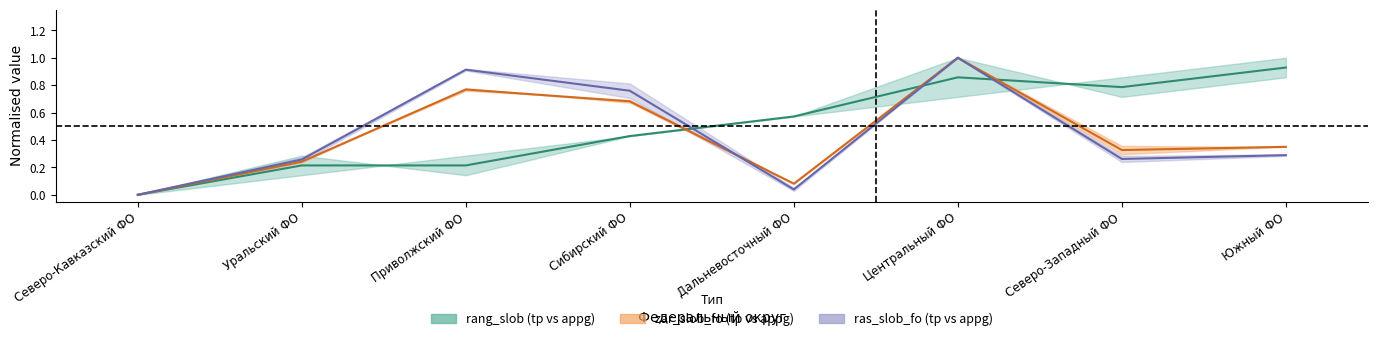

What is the average value of the ras_slob_fo_tp series?

0.4